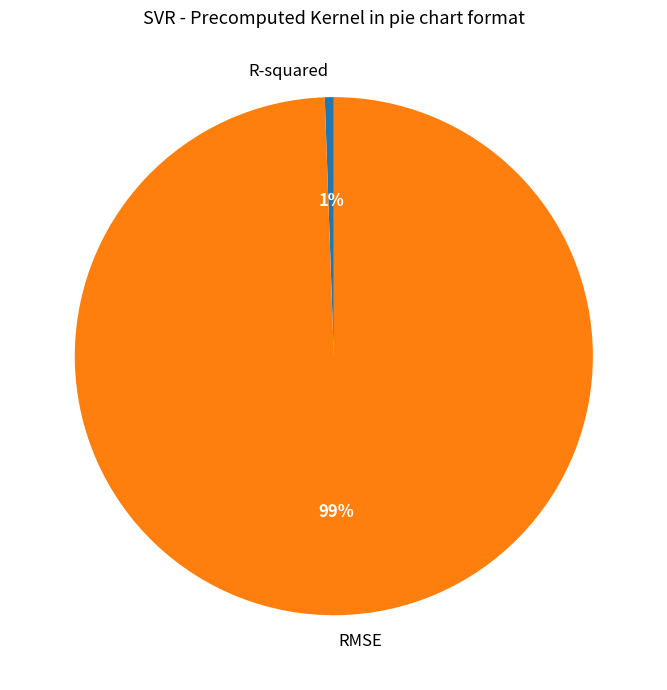

To the nearest percent, what is the combined percentage of R-squared and RMSE?

100%